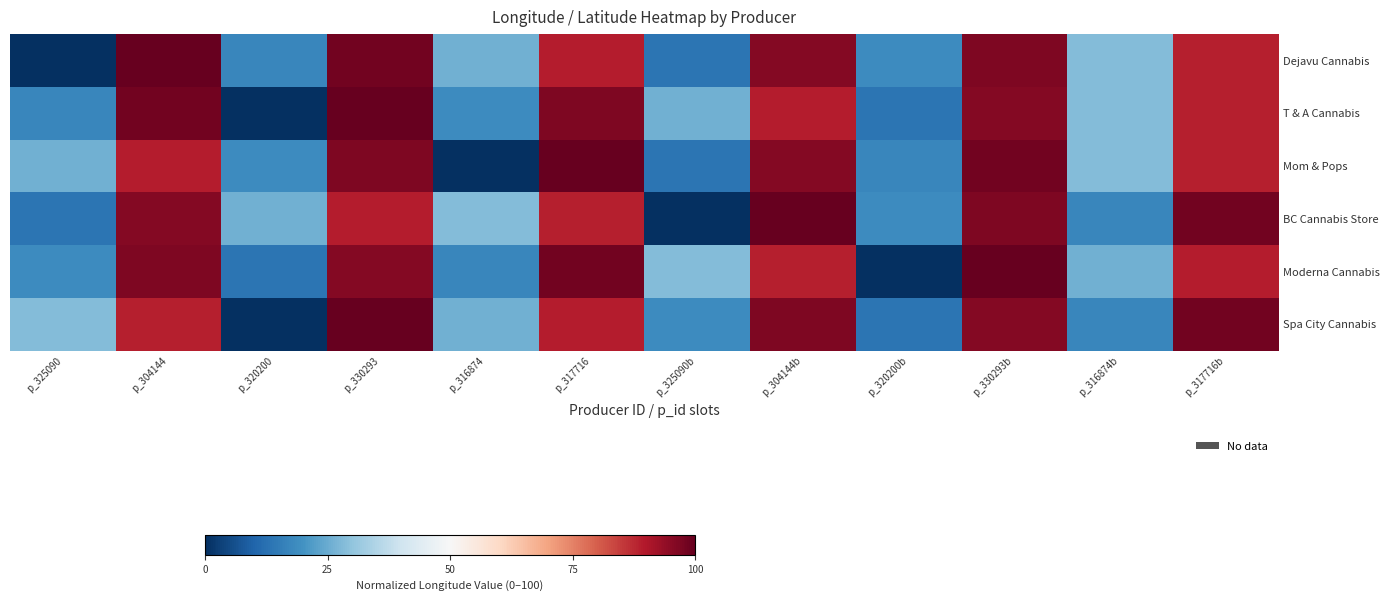

What is the total value across all series at p_325090b?

100.0